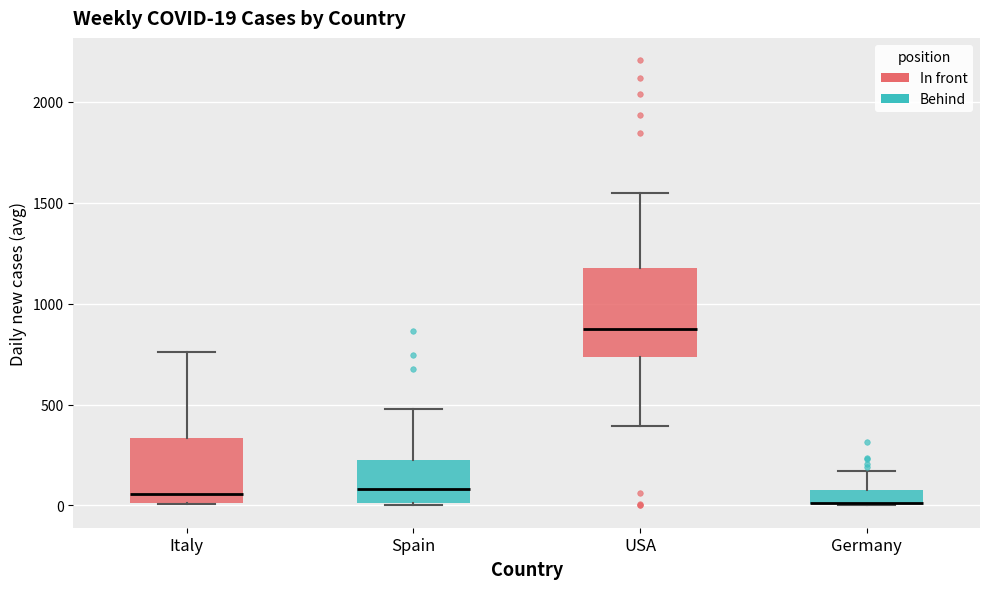

Comparing the boxes themselves (not the whiskers), which one is the tallest?

USA